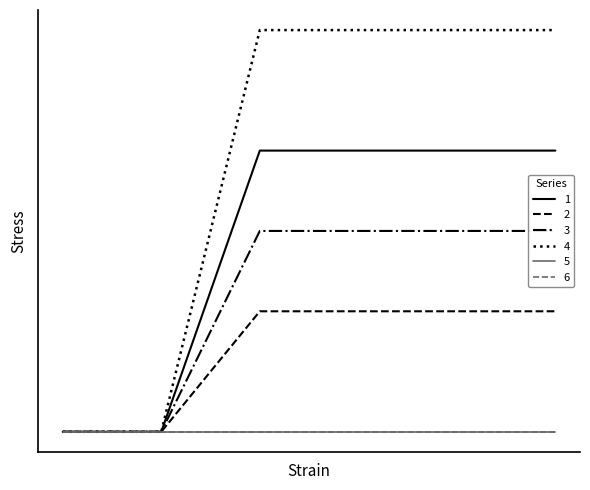

True or false: 3 has more than 1 interior local peaks.

False